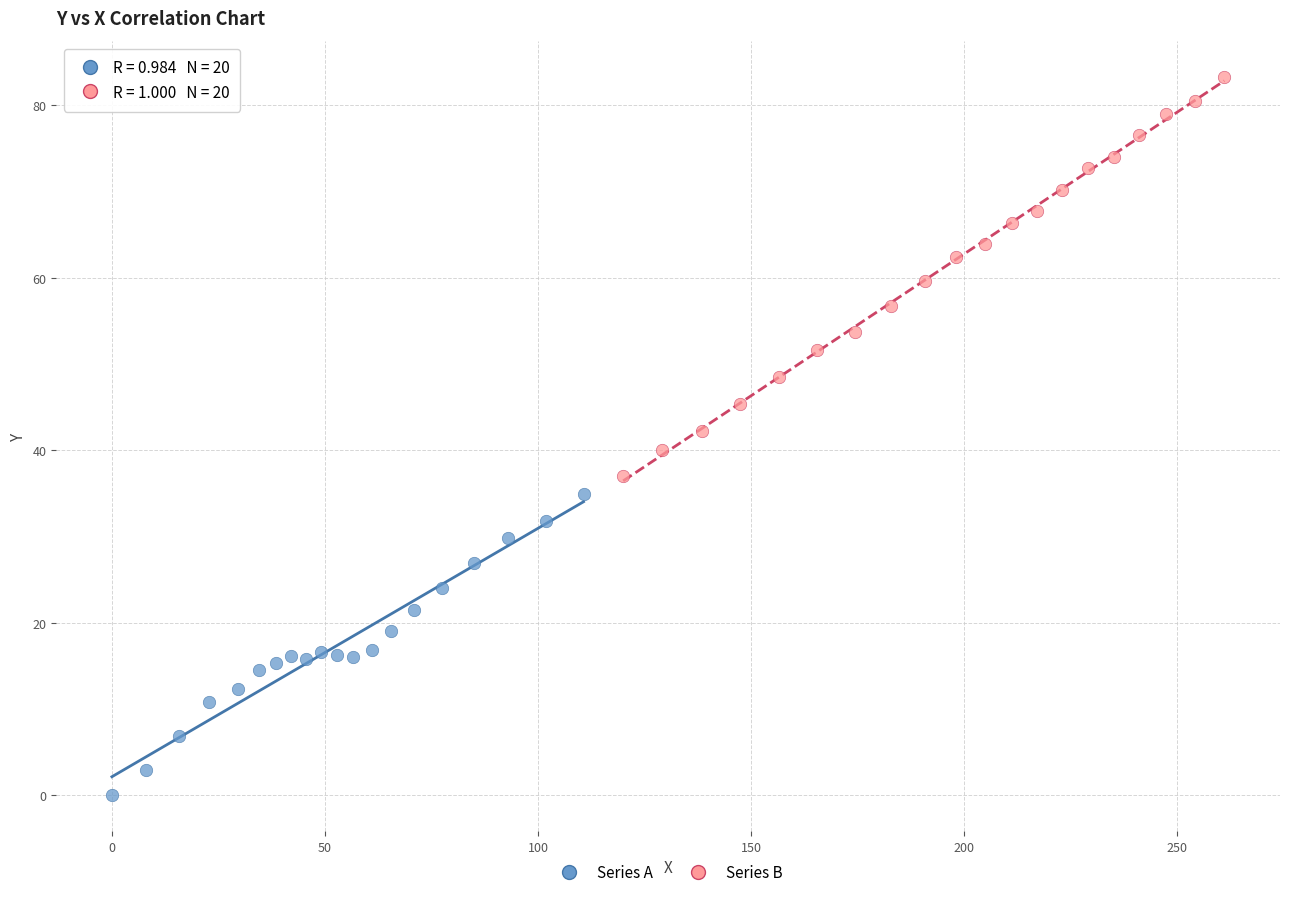

Which series reaches the maximum Y coordinate?

Series B